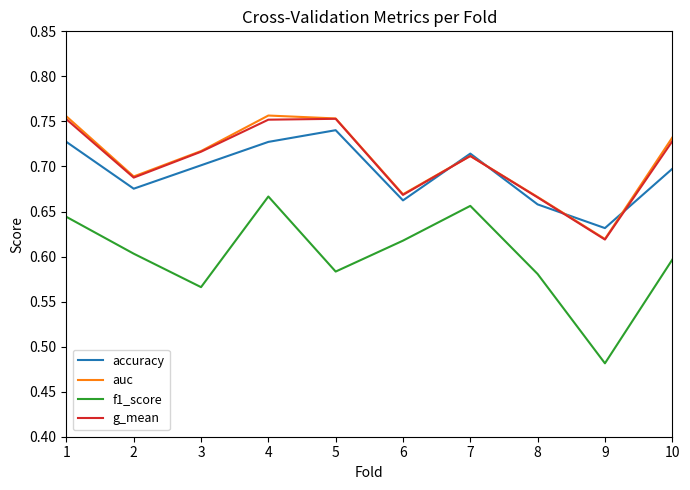

What is the total value across all series at 8?

2.6